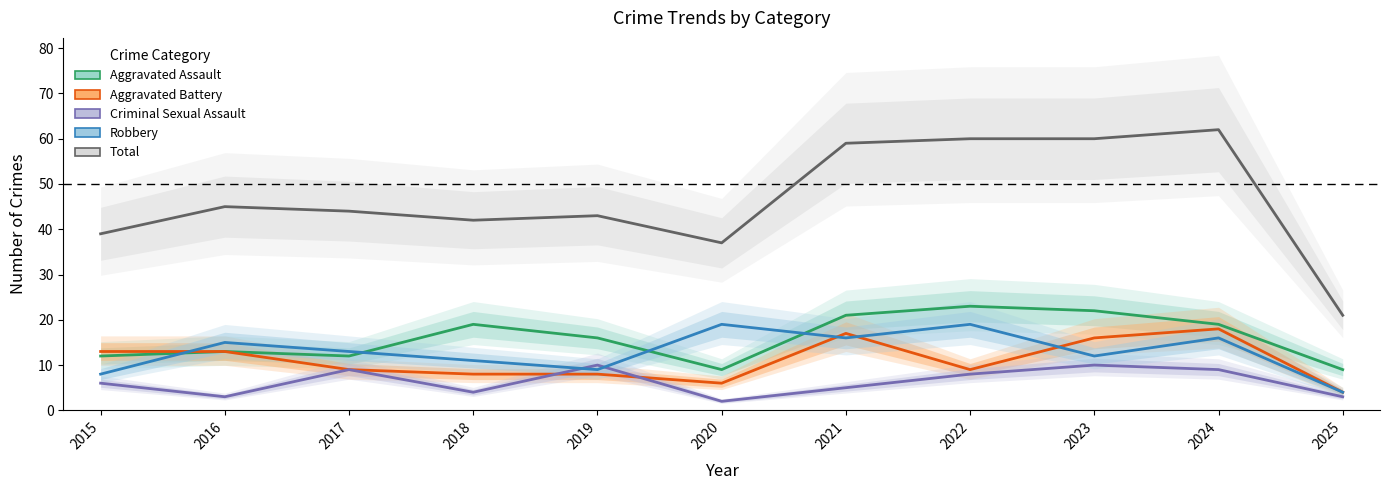

Where is Criminal Sexual Assault nearest to the value 6?

2015